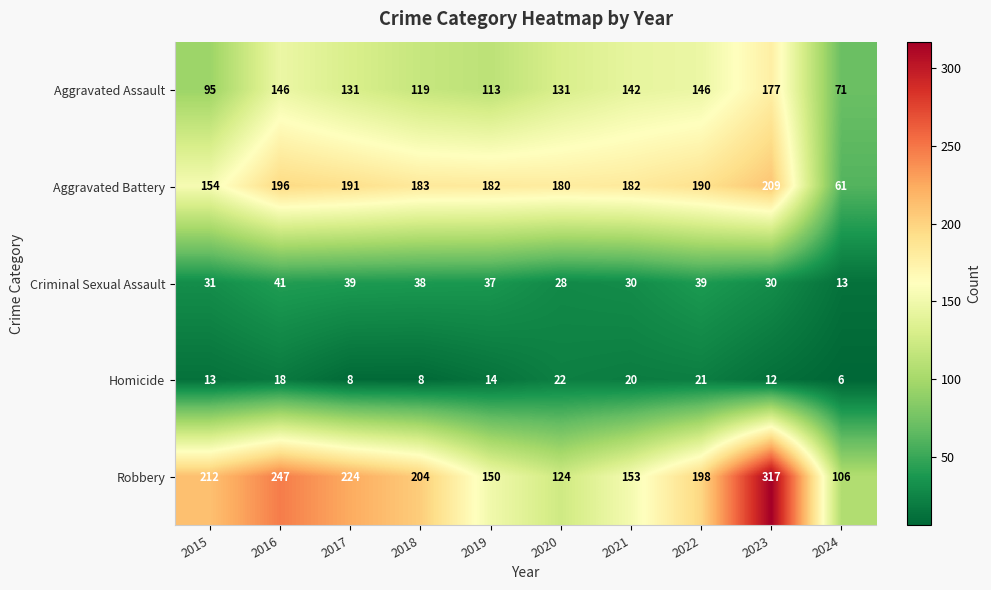

At 2022, list the series in order from largest to smallest.

Robbery, Aggravated Battery, Aggravated Assault, Criminal Sexual Assault, Homicide